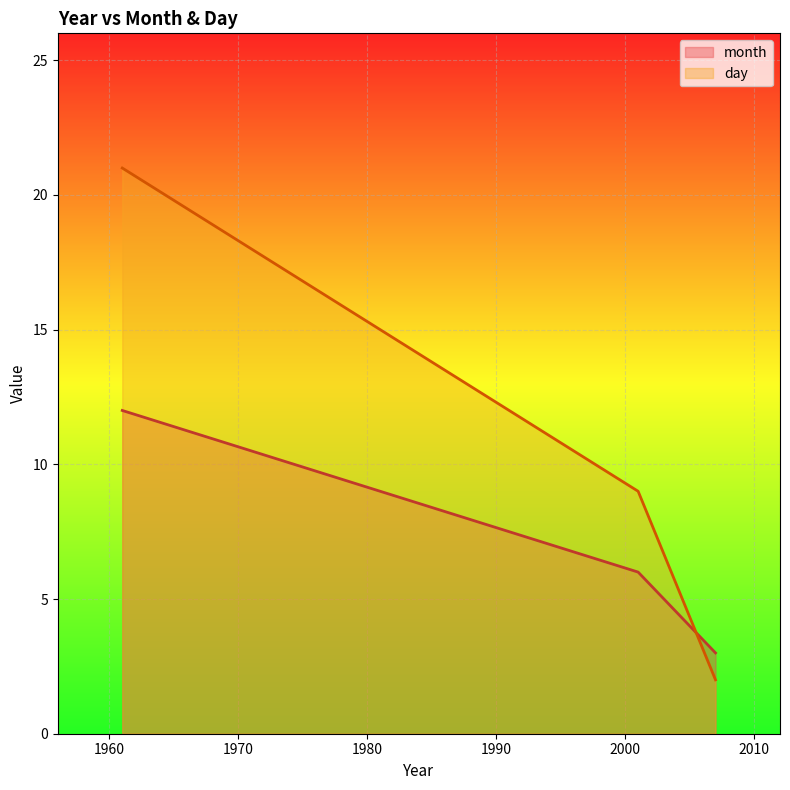

What is the minimum value shown in the chart?

2